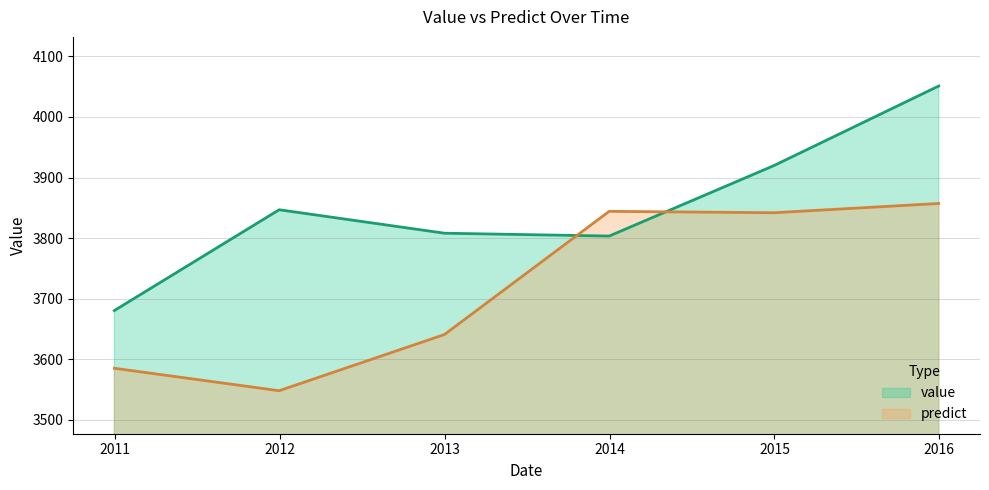

How many intersections are there between value and predict?

2